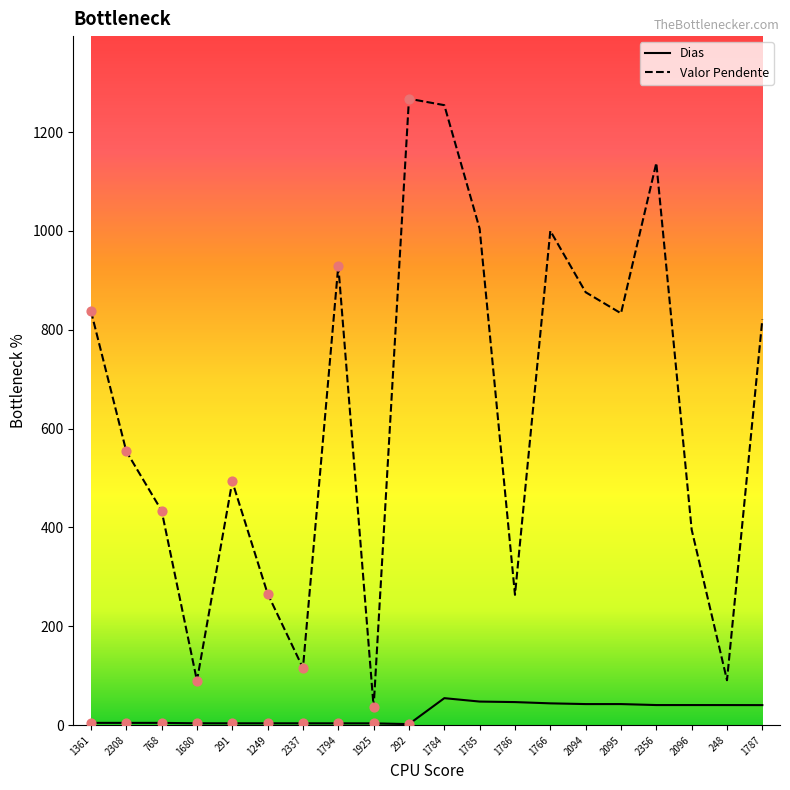

What is the difference between the highest and lowest values at 248?

50.3